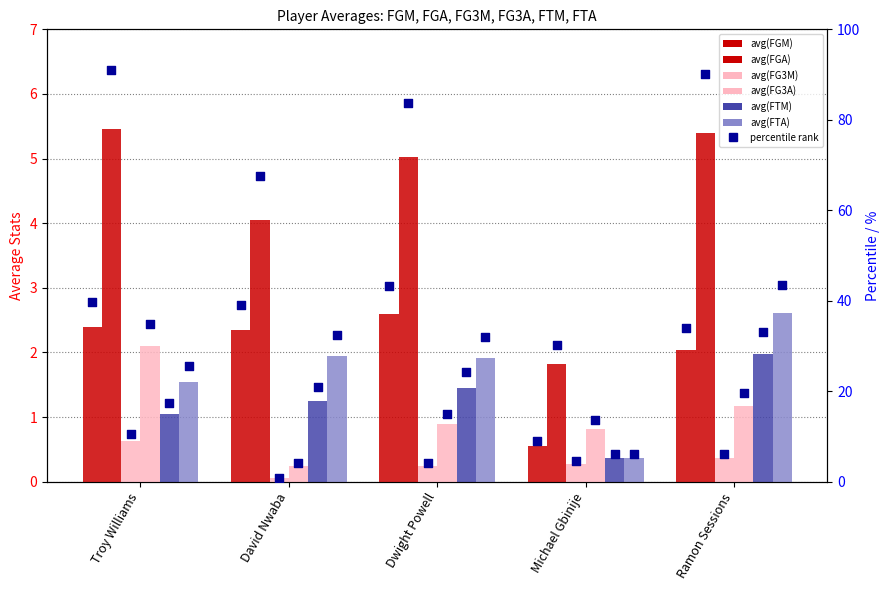

What is the total value across all series at Troy Williams?

13.2